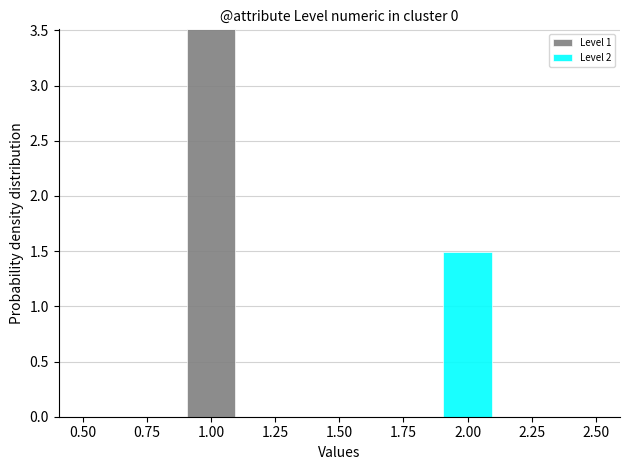

Reading left to right, list every stacked bar in this chart as the range it spans on the x-axis followed by its total height. The values are not printed on the chart, so give them approximately, as read against the axis.

0.5 to 0.7: 0
0.7 to 0.9: 0
0.9 to 1.1: 3.5
1.1 to 1.3: 0
1.3 to 1.5: 0
1.5 to 1.7: 0
1.7 to 1.9: 0
1.9 to 2.1: 1.5
2.1 to 2.3: 0
2.3 to 2.5: 0